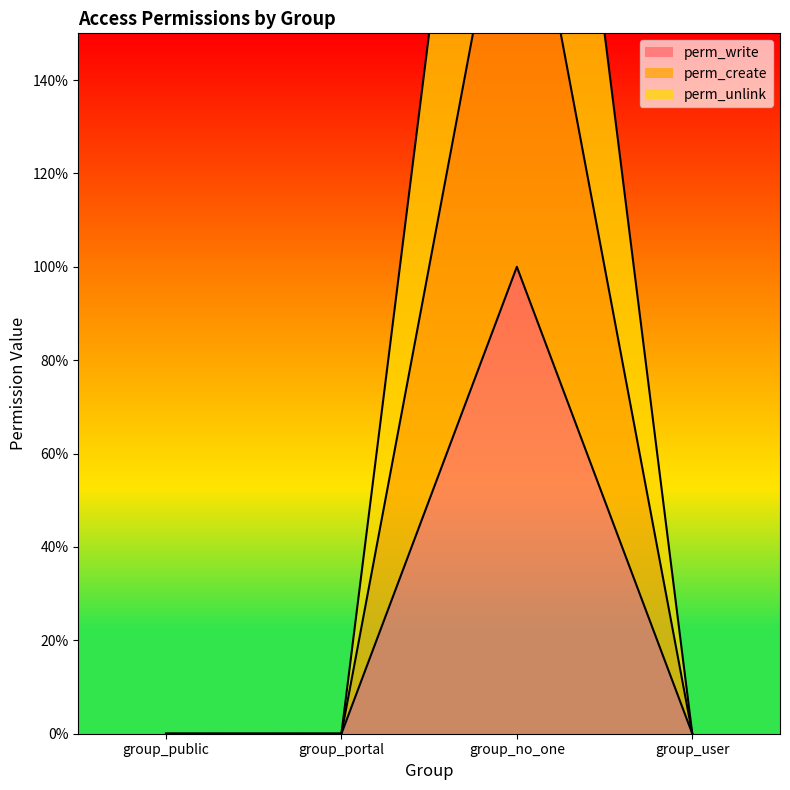

True or false: perm_unlink has more than 0 points higher than both neighbors.

True